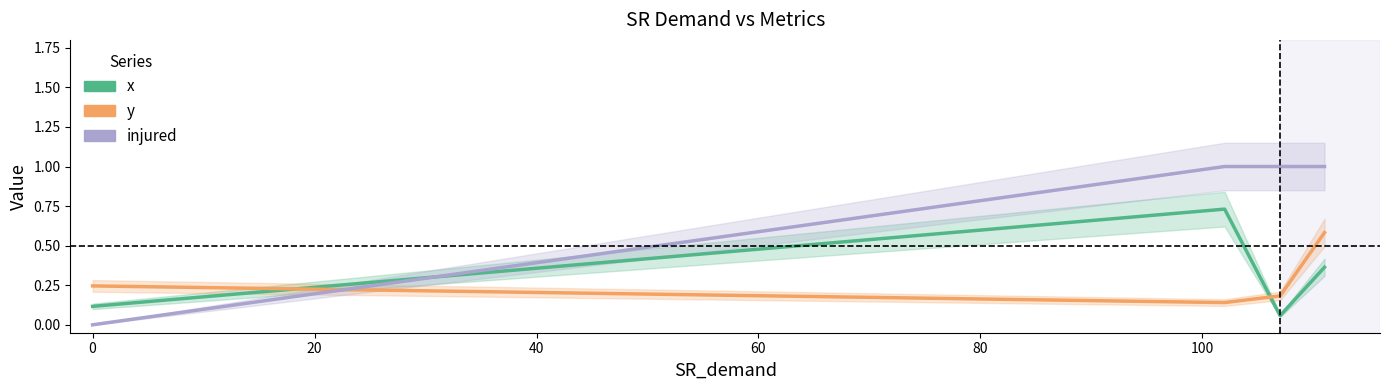

List the series in order of their peak value, lowest first.

y, x, injured